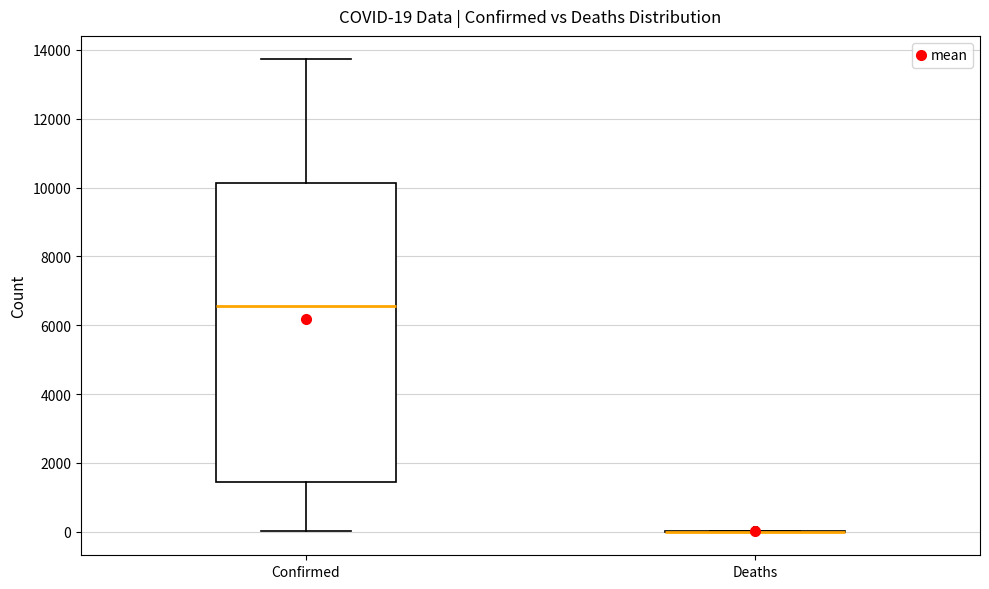

Which box is the tallest, from its lower edge to its upper edge?

Confirmed